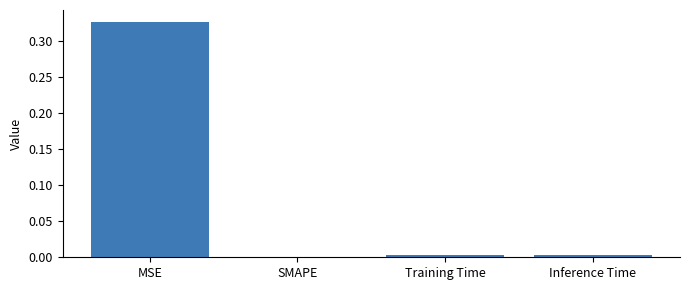

The value at SMAPE is -0.1. True or false?

False